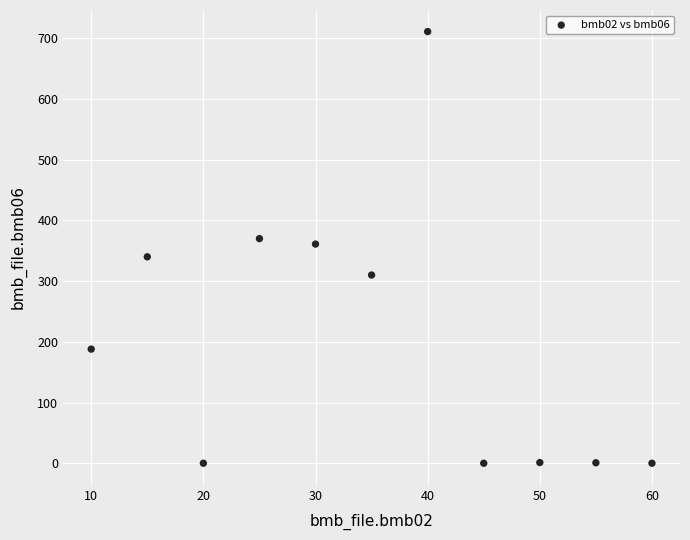

What is the average Y value?

207.4